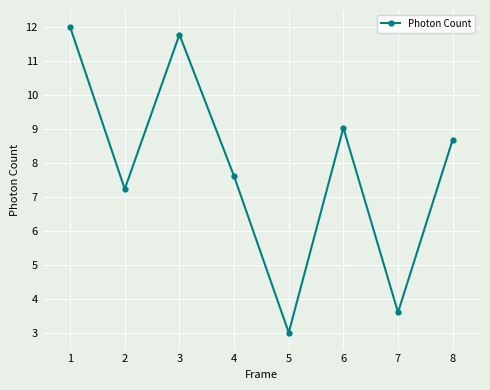

Where is the data nearest to the value 7?

2